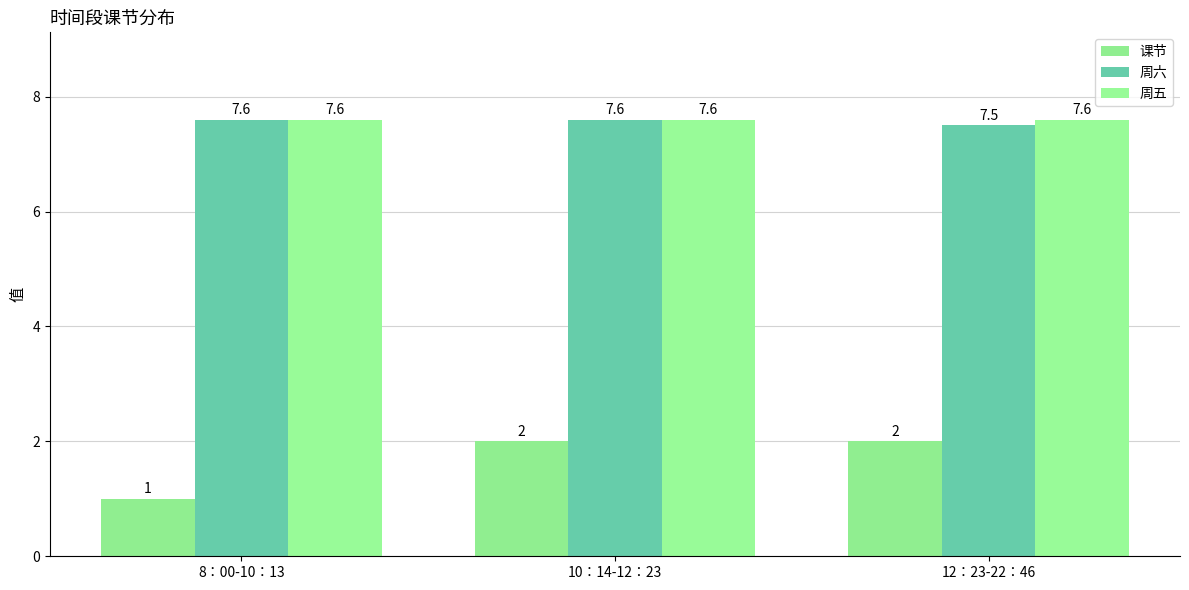

Which series has the largest total across all categories?

周五